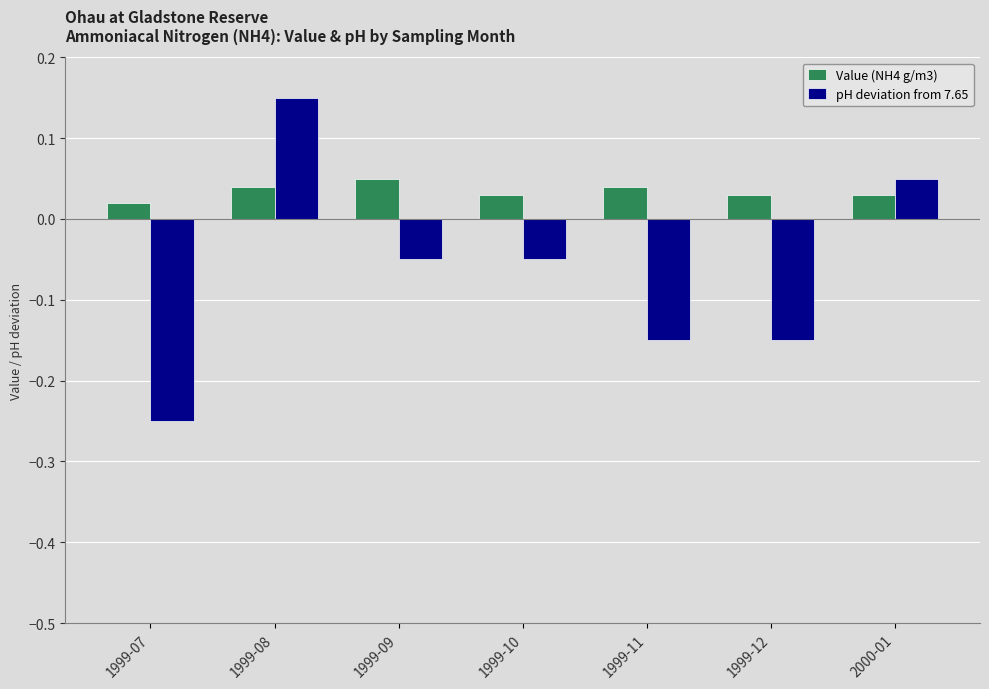

How many bars are there in each group?

2